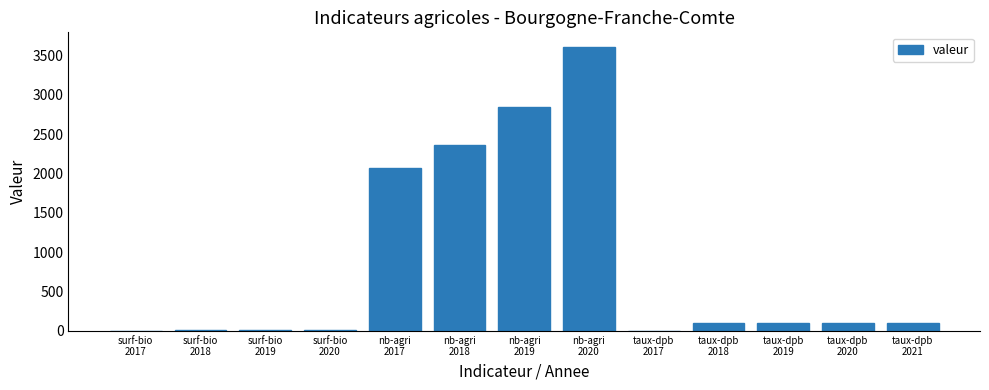

What is the maximum value shown in the chart?

3615.0